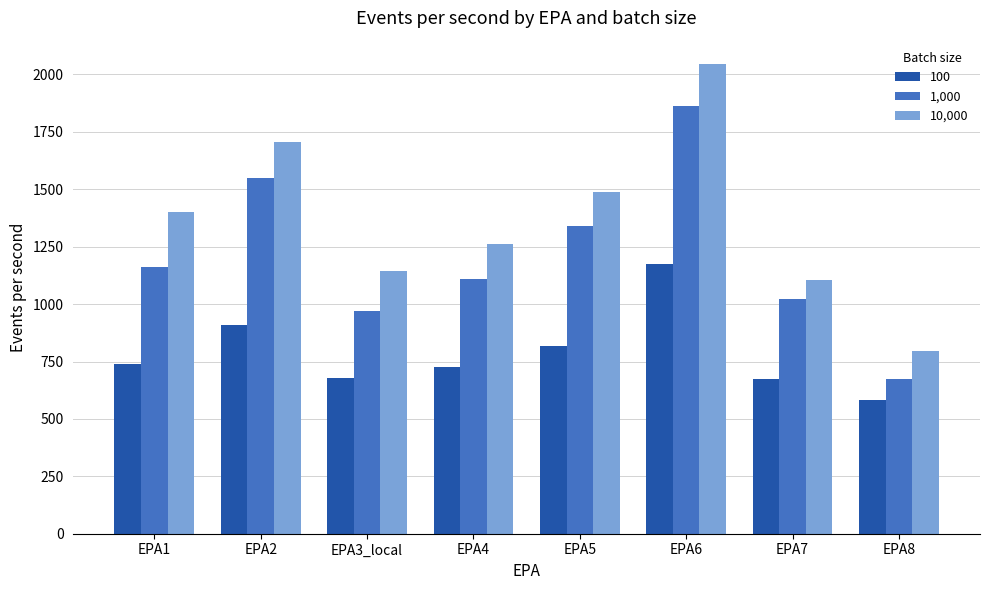

What value does the 100 series have at EPA6?

1175